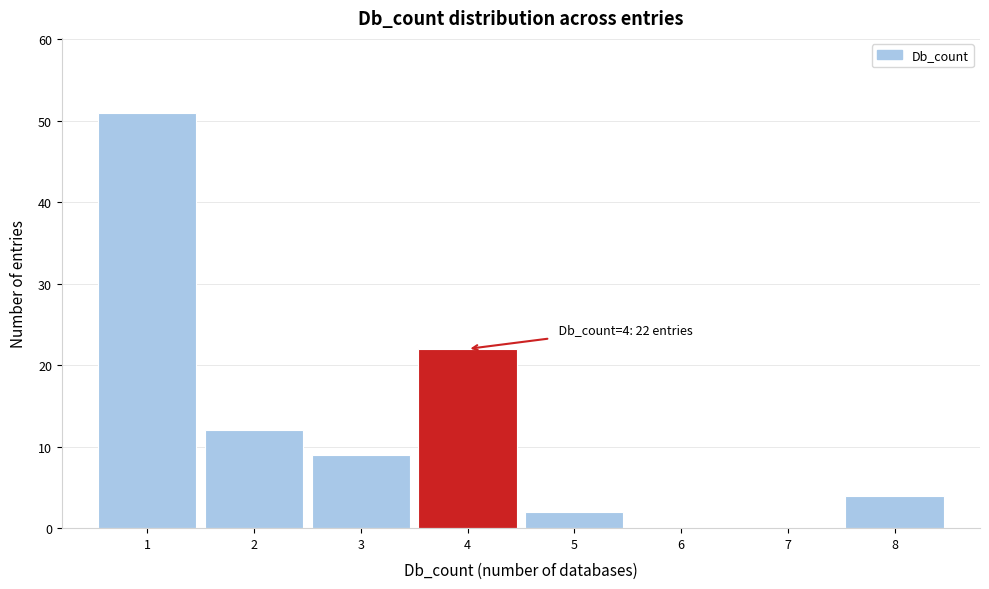

Which range on the x-axis has the tallest bar?

0.5 to 1.5